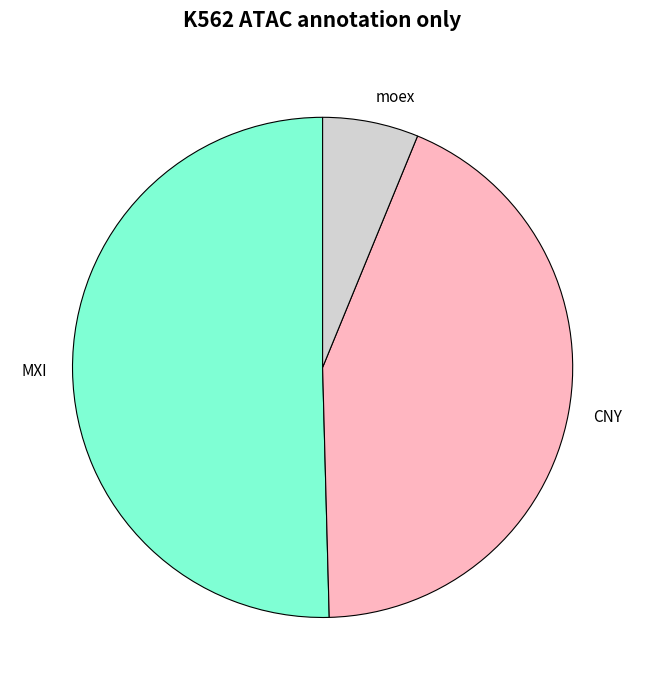

Rank the categories by value from highest to lowest.

MXI, CNY, moex